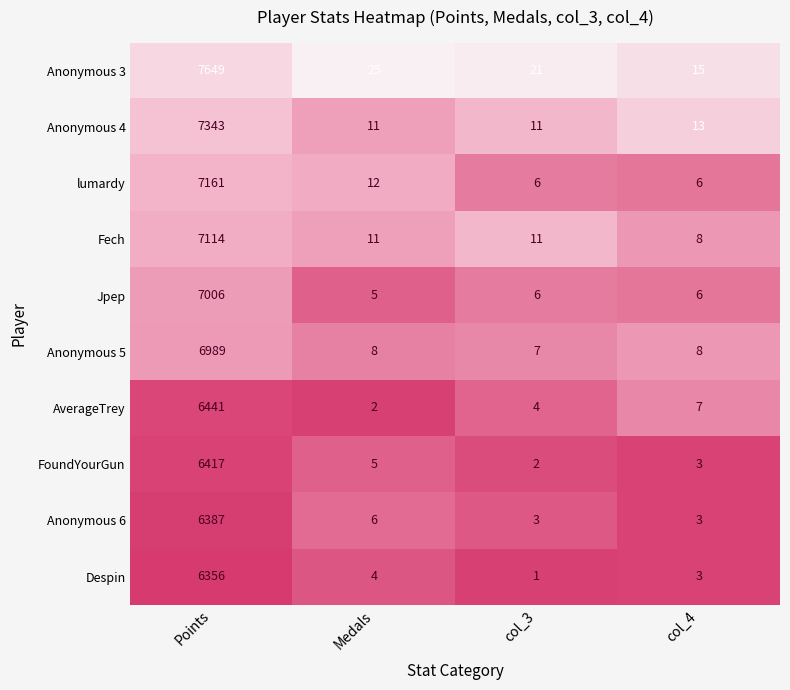

What is the maximum value for Anonymous 3?

7649